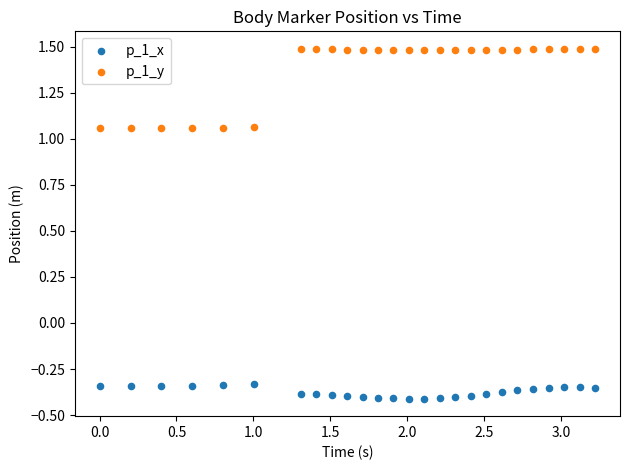

Which series contains the lowest Y value?

p_1_x